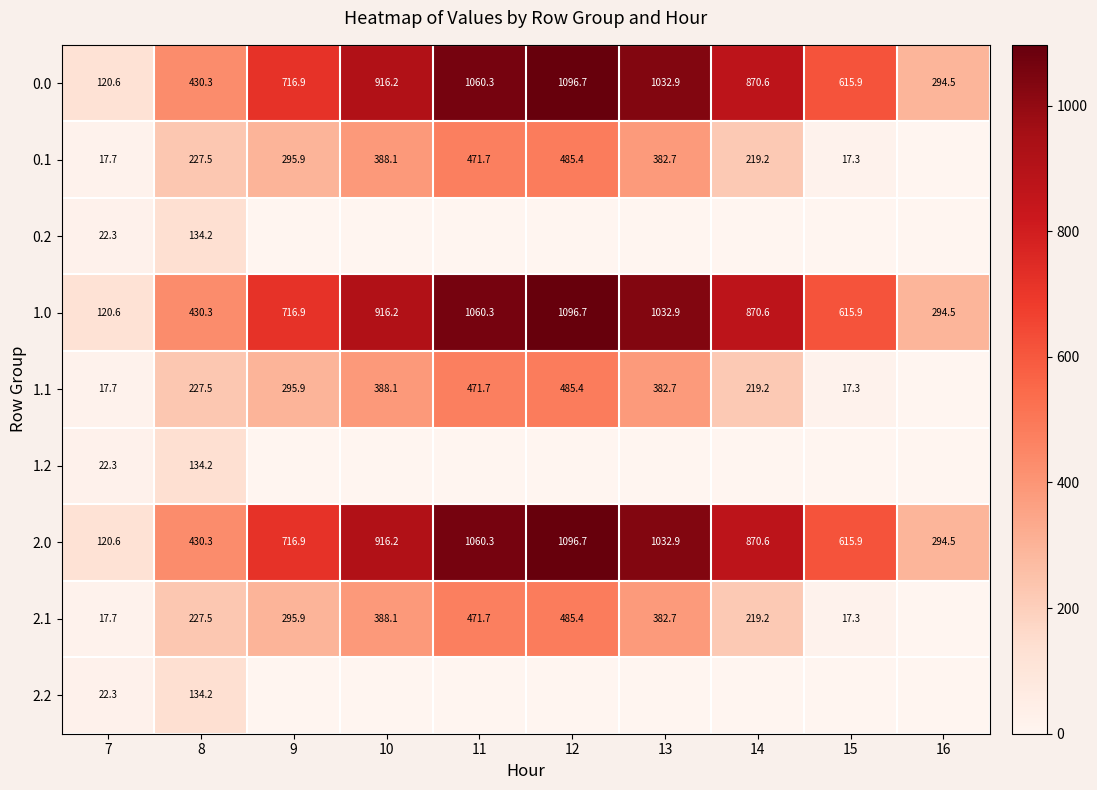

What is the total value across all series at 7?

481.8